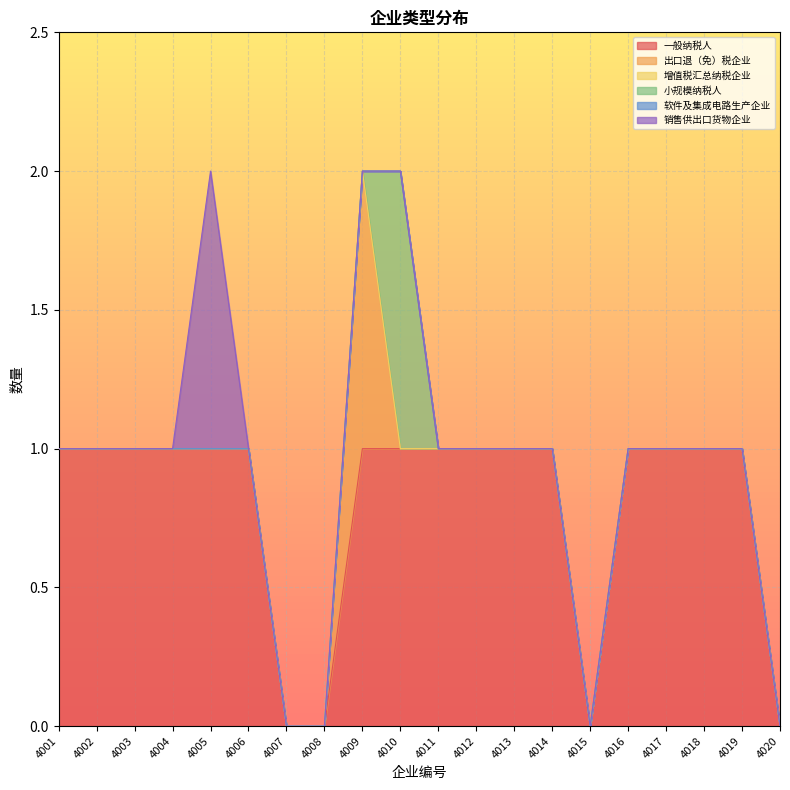

Does the chart display data point markers on the line(s)?

No